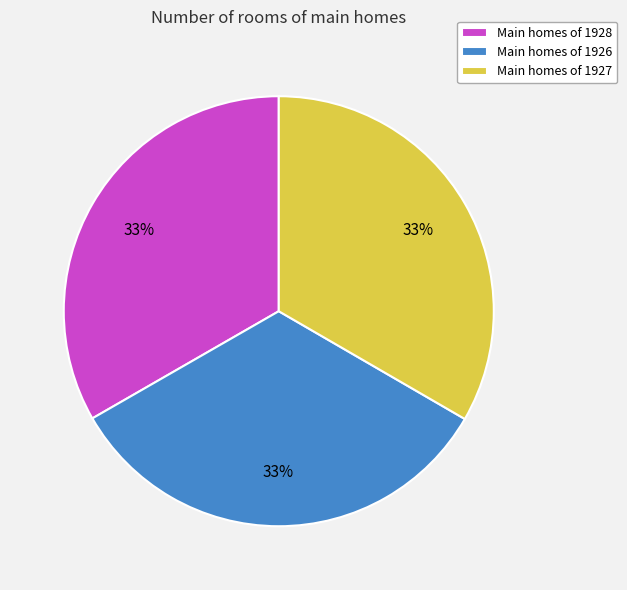

Approximately how many times larger is the value at Main homes of 1927 compared to Main homes of 1926?

1.0